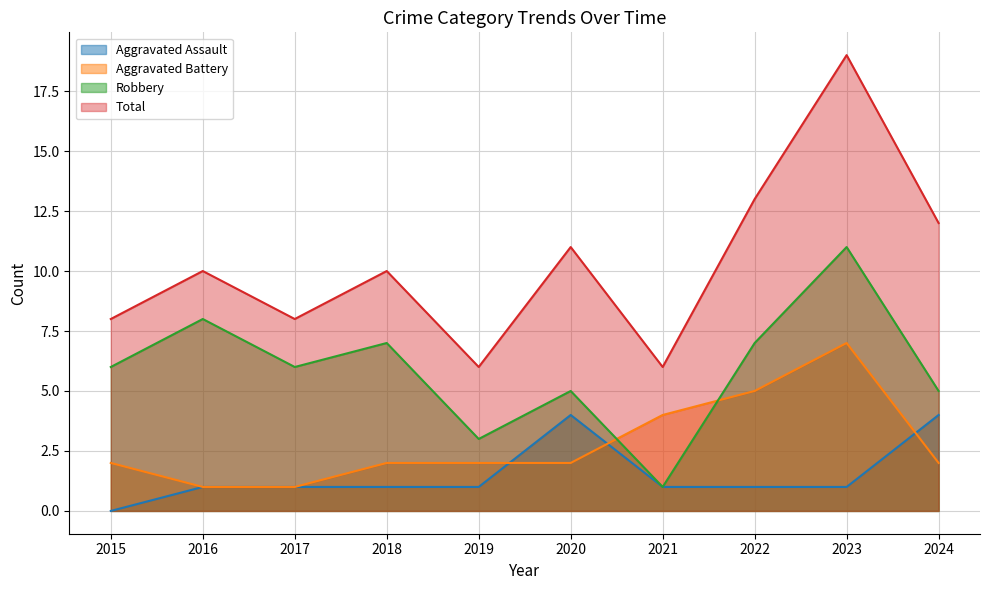

How many values in the Aggravated Assault series are below 1?

1